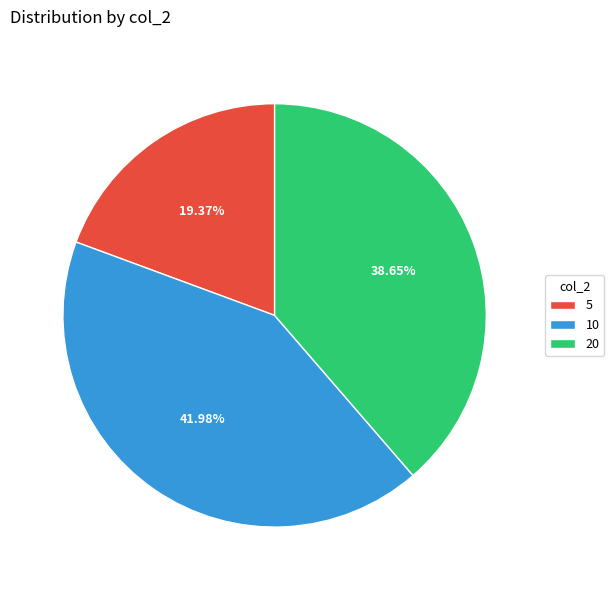

How much of the chart is everything except 10?

58.0%